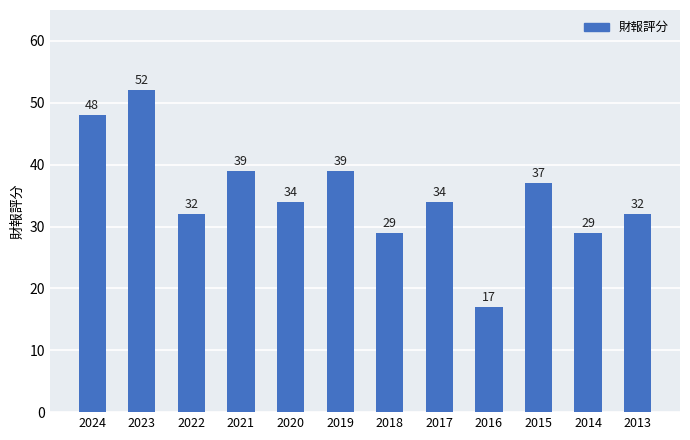

The chart shows a value of 32 at 2023. True or false?

False